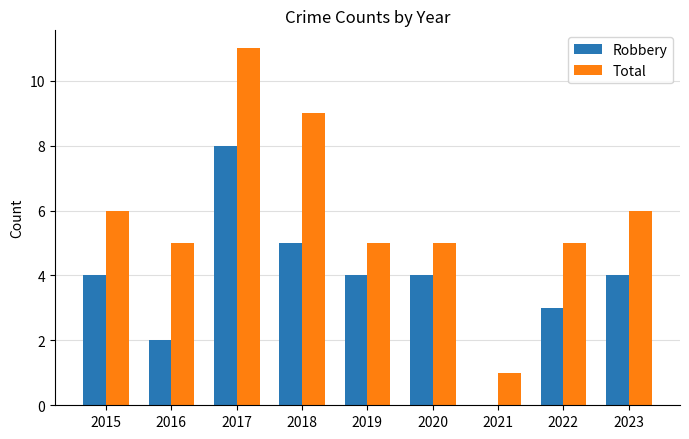

What is the greatest value displayed?

11